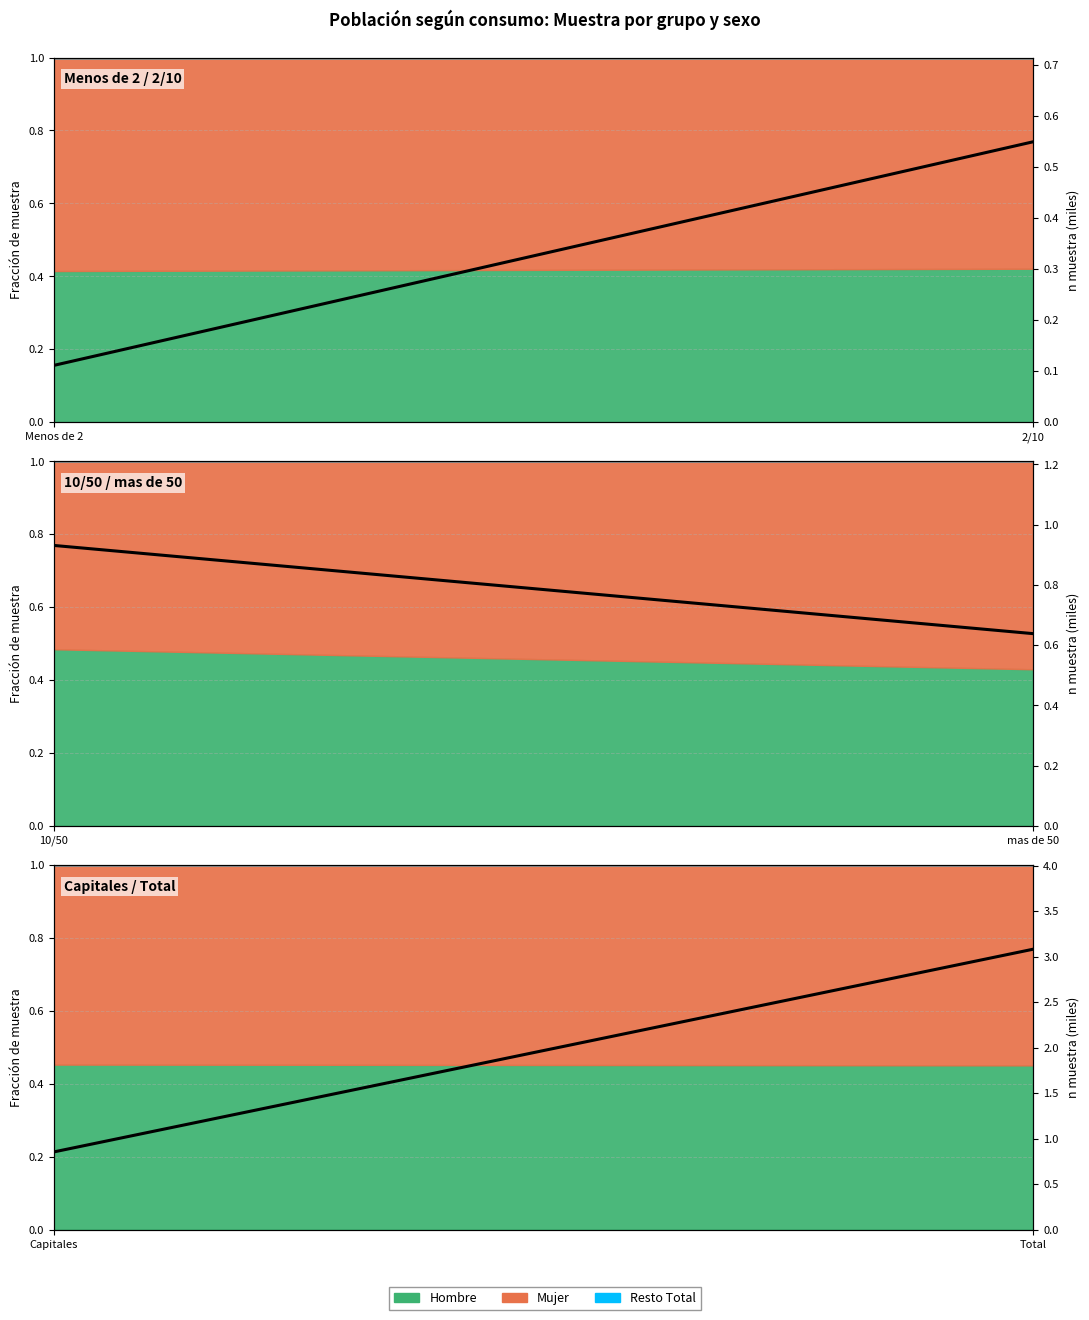

What is the value of the 2nd point from the left?

3.1